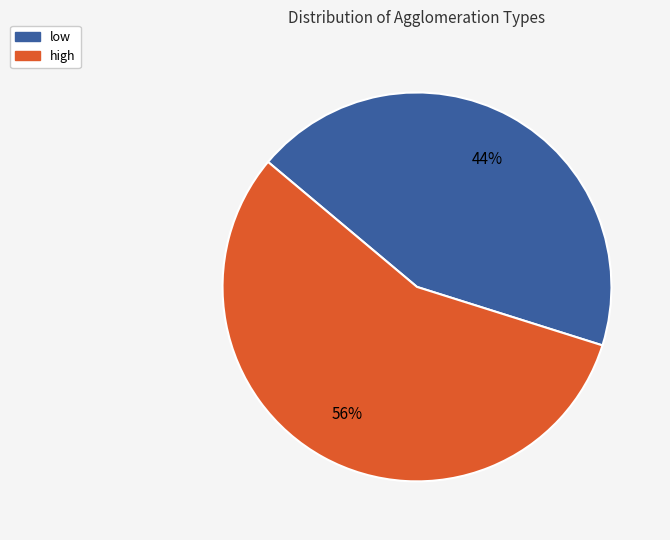

Combined, do low and high account for over 50%?

Yes